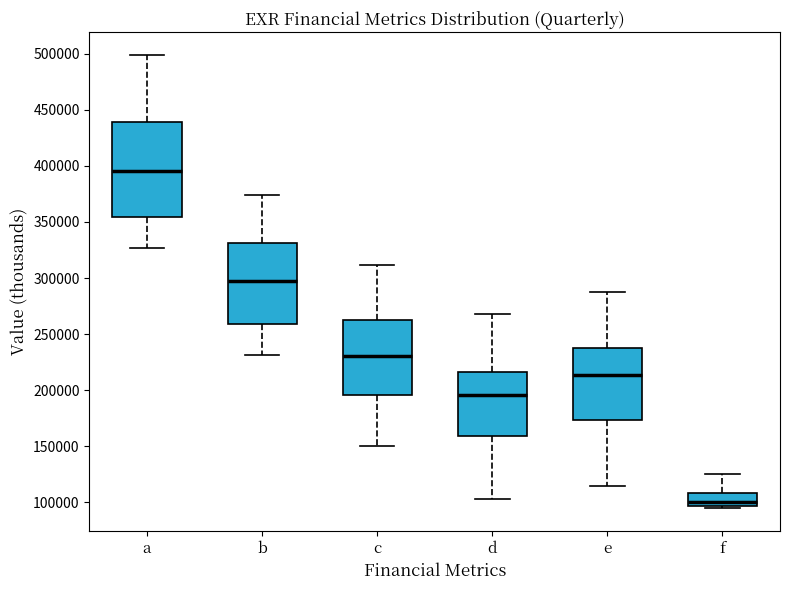

Reading left to right, read every box against the y-axis: the position of its median line, the range the box covers, and the ends of its whiskers. The values are not printed on the chart, so give them approximately, as read against the axis.

a: median 395000, box 355000 to 440000, whiskers 325000 to 500000
b: median 295000, box 260000 to 330000, whiskers 230000 to 375000
c: median 230000, box 195000 to 265000, whiskers 150000 to 310000
d: median 195000, box 160000 to 215000, whiskers 105000 to 270000
e: median 215000, box 175000 to 235000, whiskers 115000 to 290000
f: median 100000, box 95000 to 110000, whiskers 95000 (just below the box's lower edge) to 125000